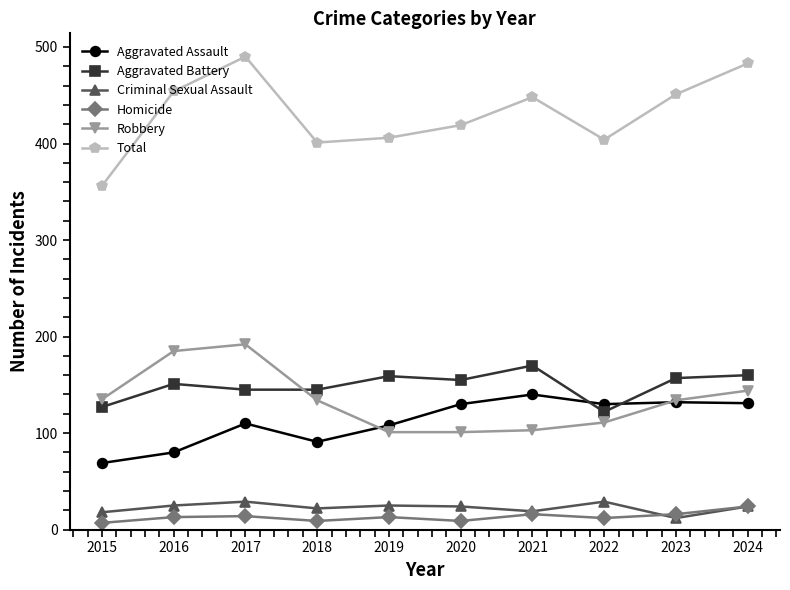

True or false: Homicide and Robbery cross at least once.

False